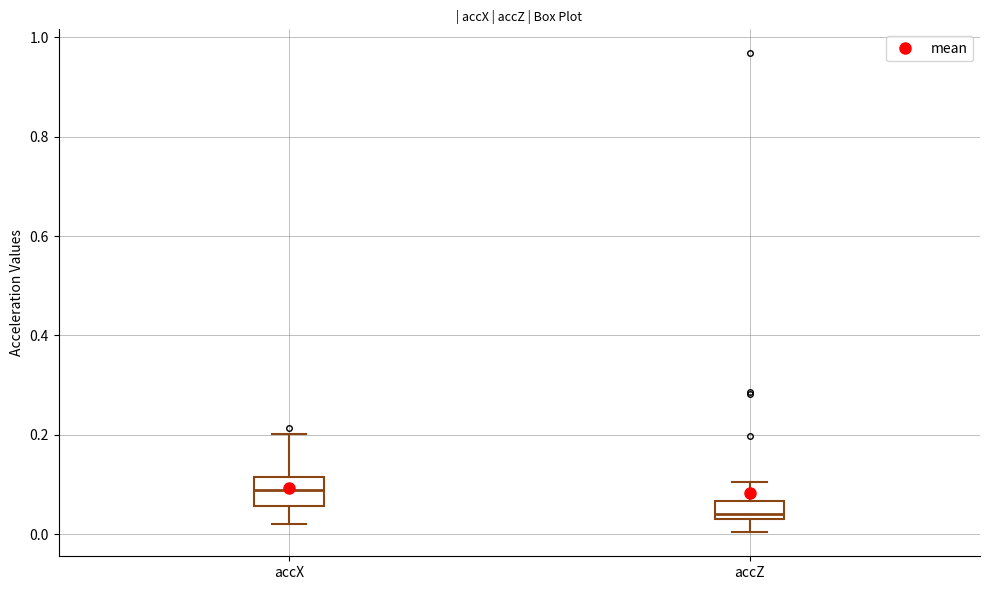

Comparing the boxes themselves (not the whiskers), which one is the tallest?

accX